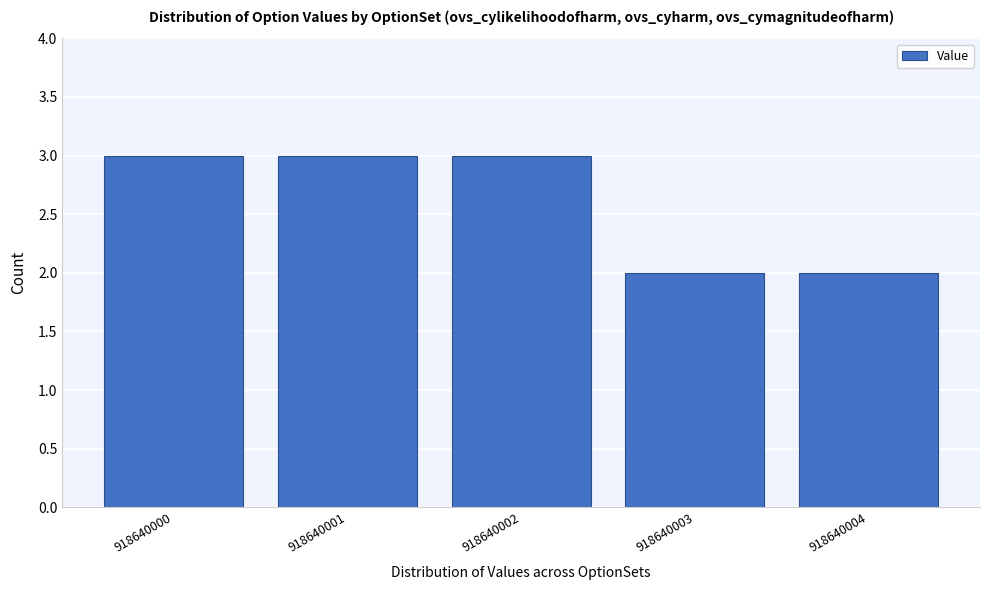

Reading left to right, transcribe all the data shown in this chart.

918640000=3	918640001=3	918640002=3	918640003=2	918640004=2